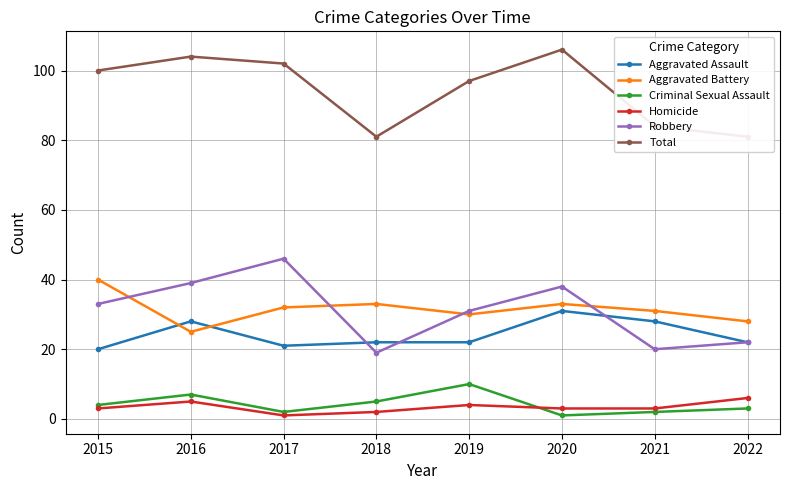

How many data points in Aggravated Battery are less than 32?

4